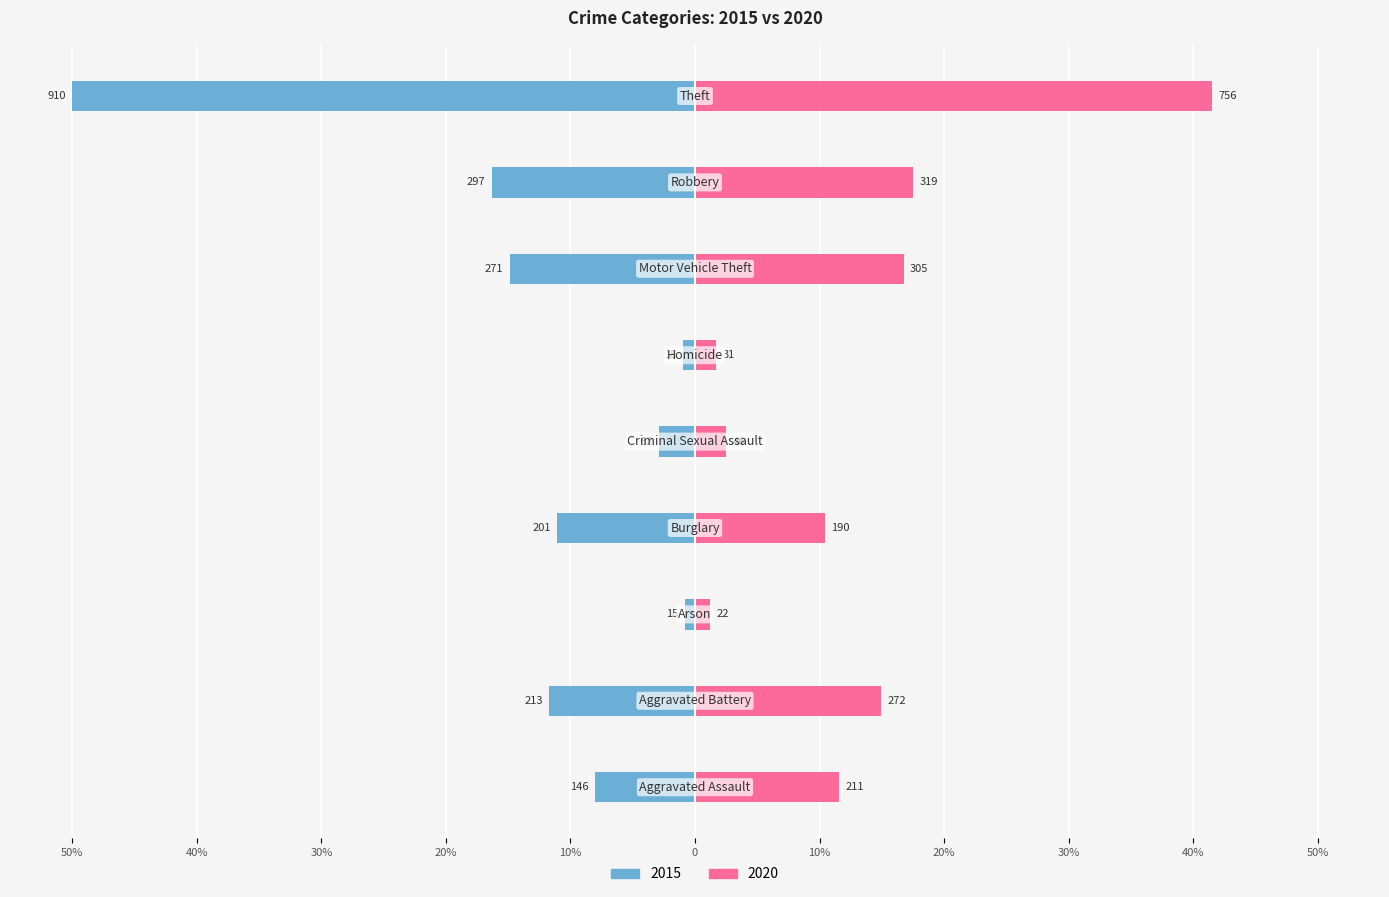

How many groups of bars are there?

9